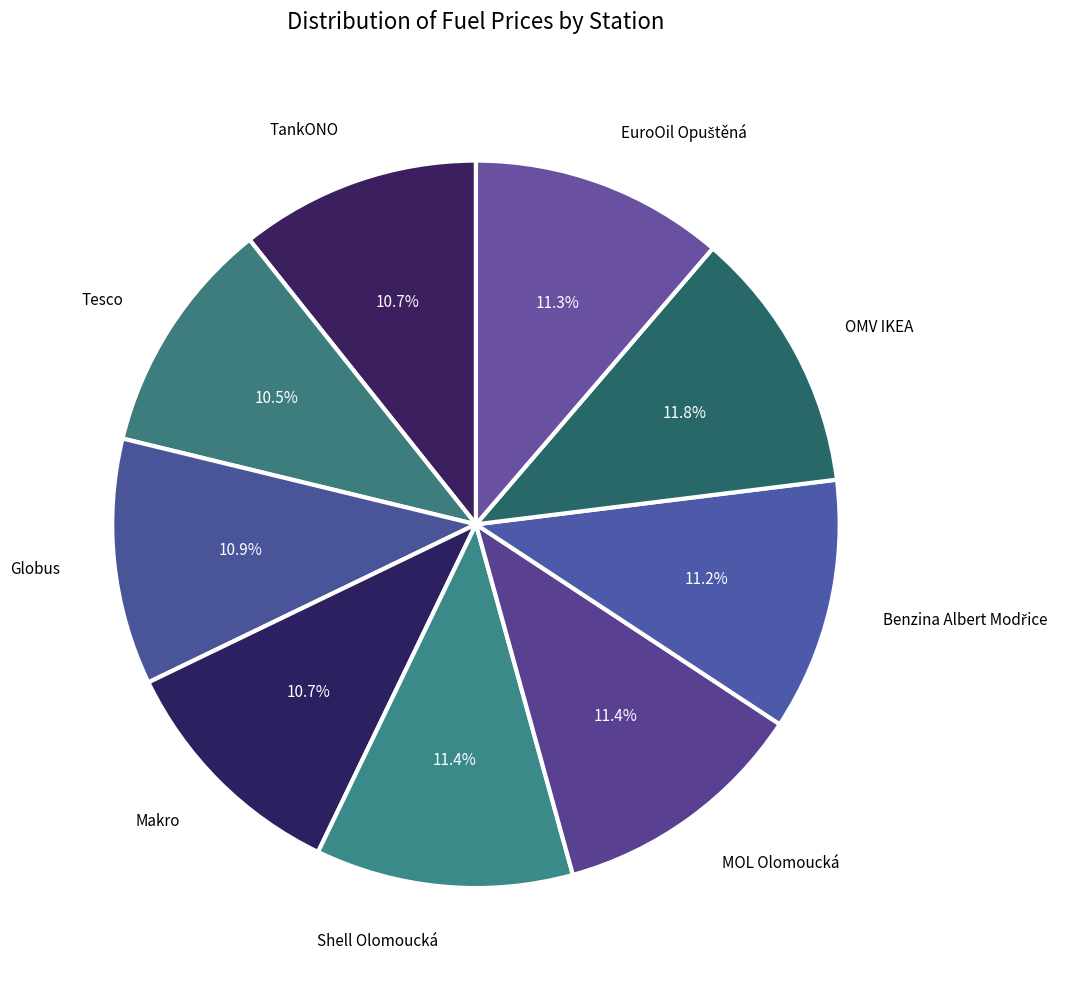

To the nearest percent, what is the average slice percentage?

11%